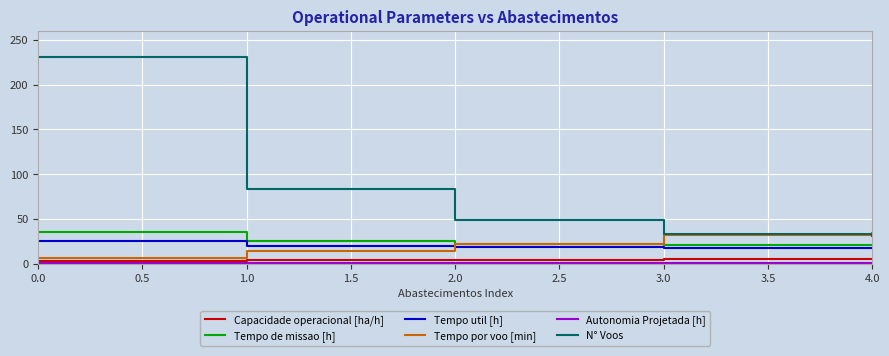

Is the value of Tempo util [h] at 1.0 greater than the value of N° Voos at 4.0?

No